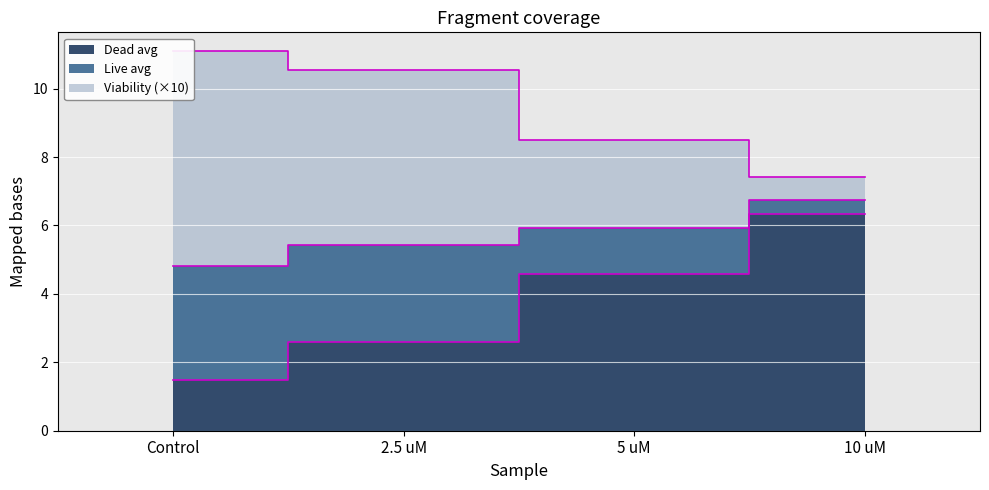

What is the label of the 2nd point from the right?

5 uM